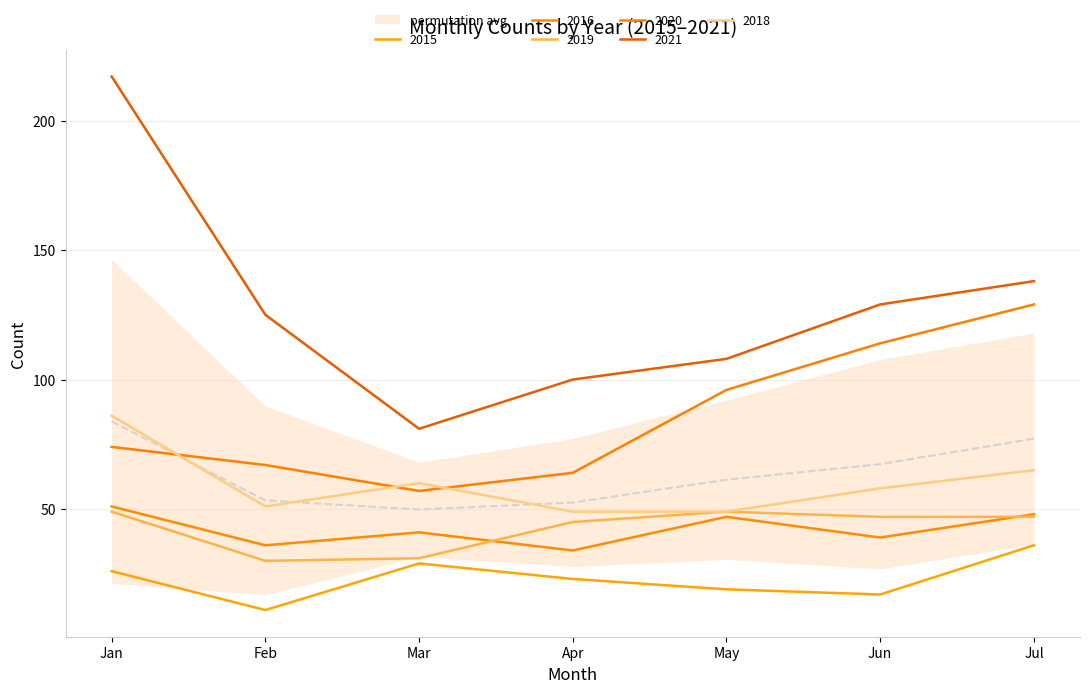

At which category is the sum across all series the highest?

Jan